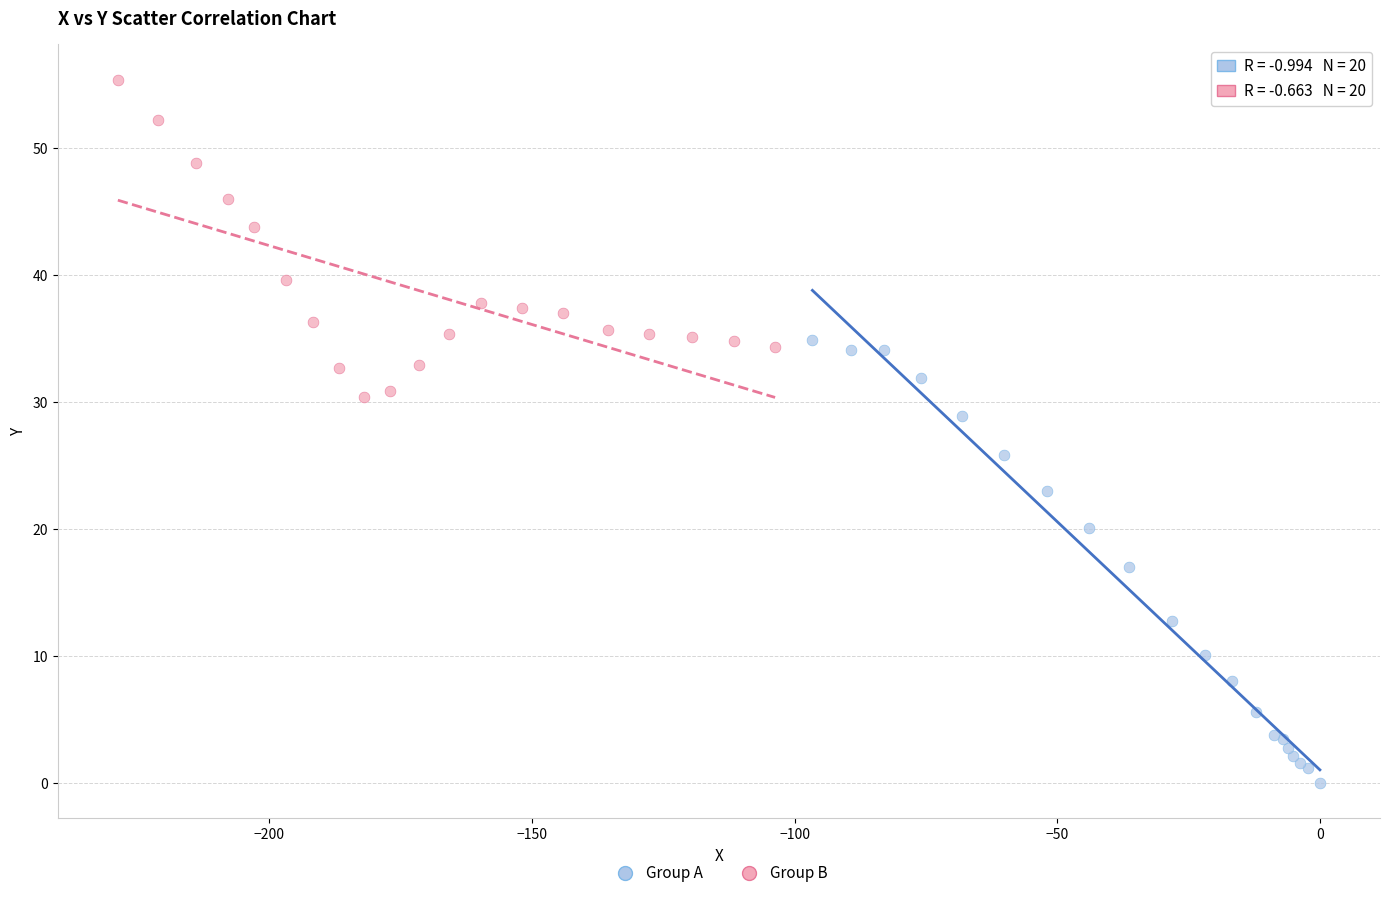

Which series reaches the minimum Y coordinate?

Group A